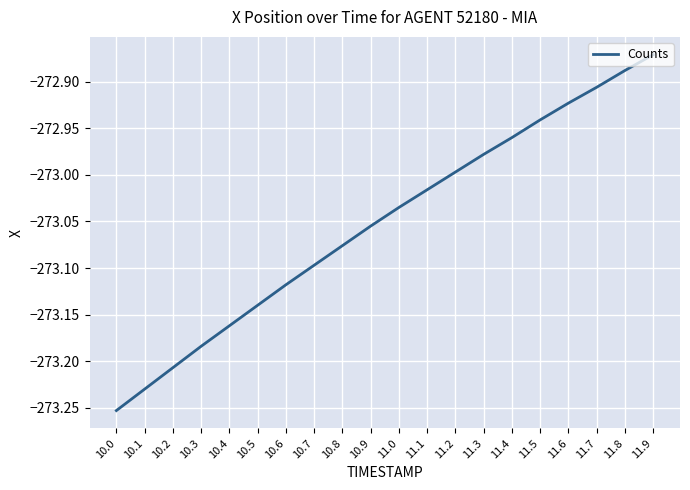

Is it true that the value at 11.6 is -464.3?

False